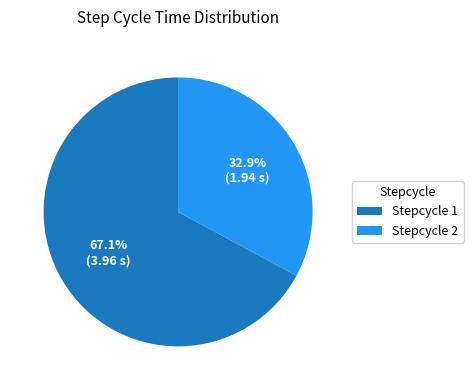

How many segments does this pie chart have?

2